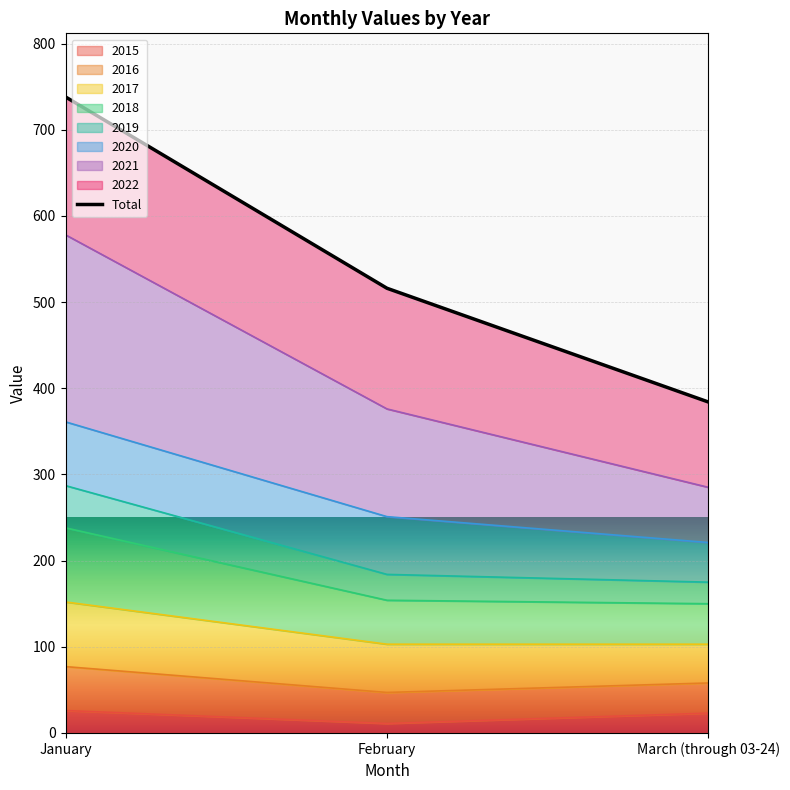

Does the chart display data point markers on the line(s)?

No